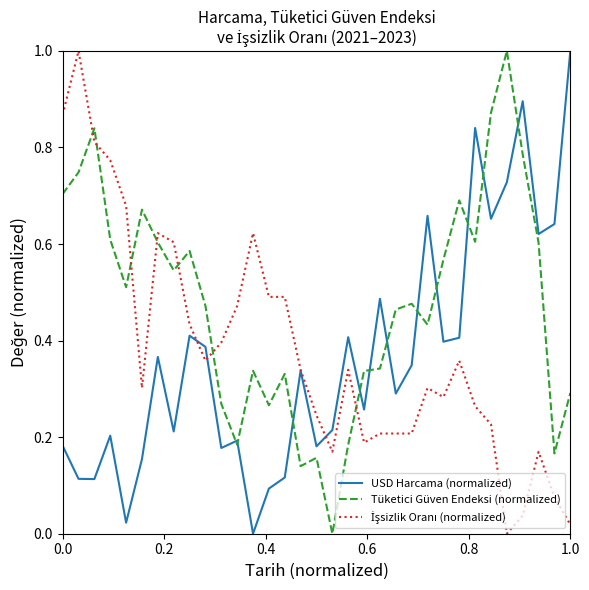

What is the maximum value shown in the chart?

1.0